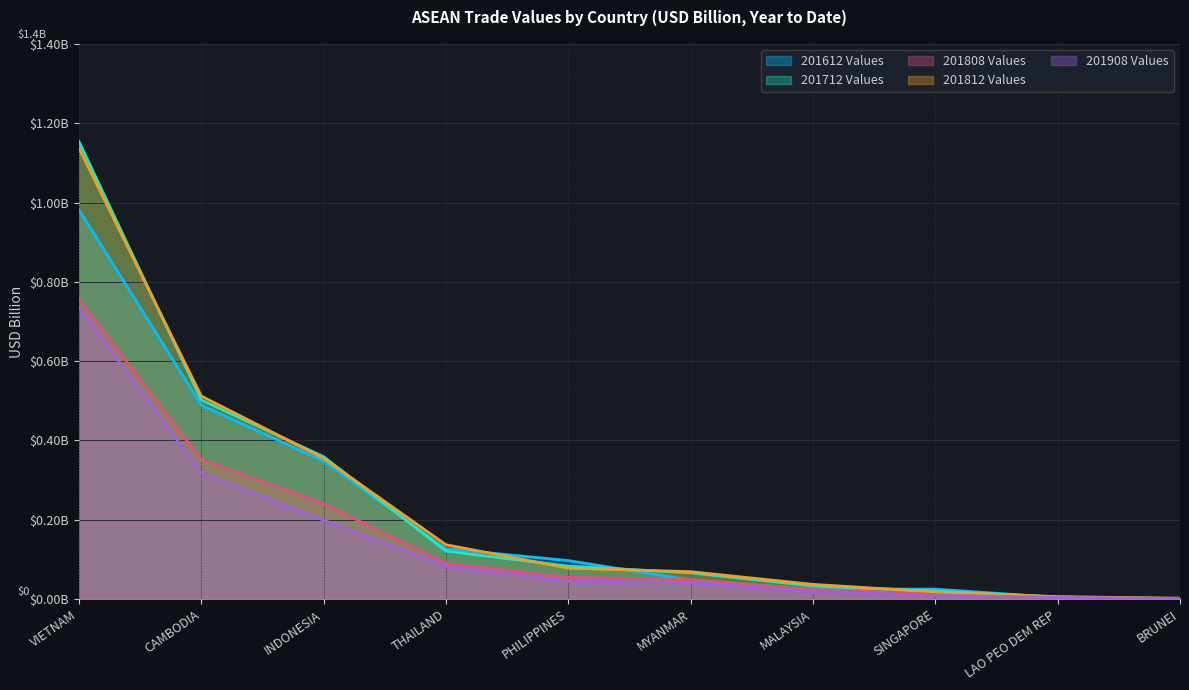

What are all the series names shown in the legend?

201612 Values, 201712 Values, 201808 Values, 201812 Values, 201908 Values